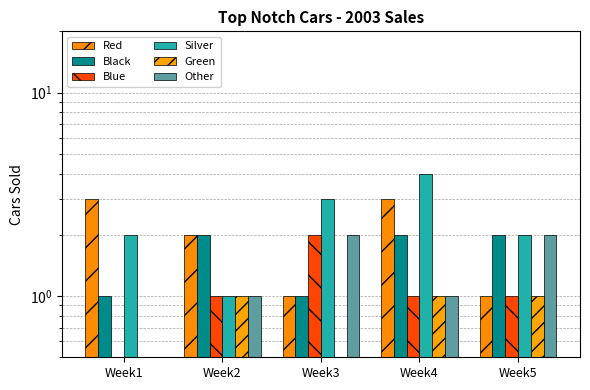

How many bars are there in total?

30